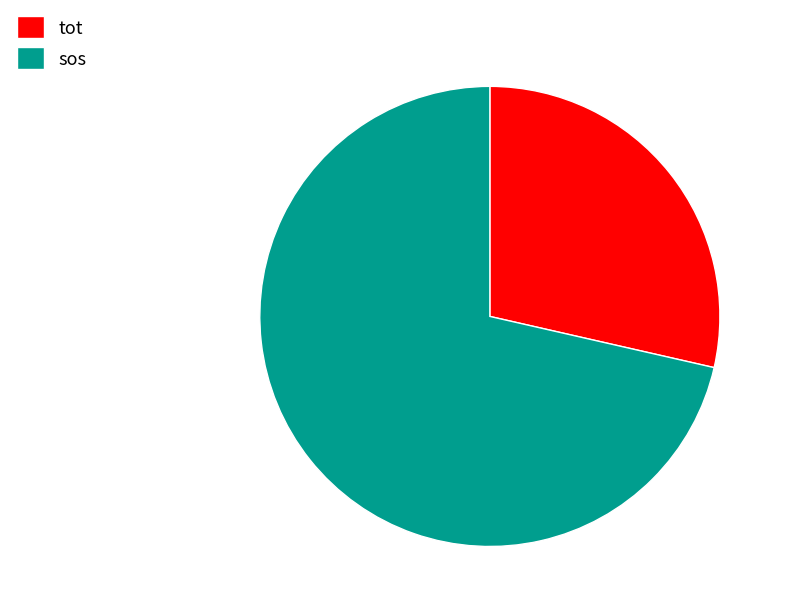

Approximately how many times larger is the value at sos compared to tot?

2.5